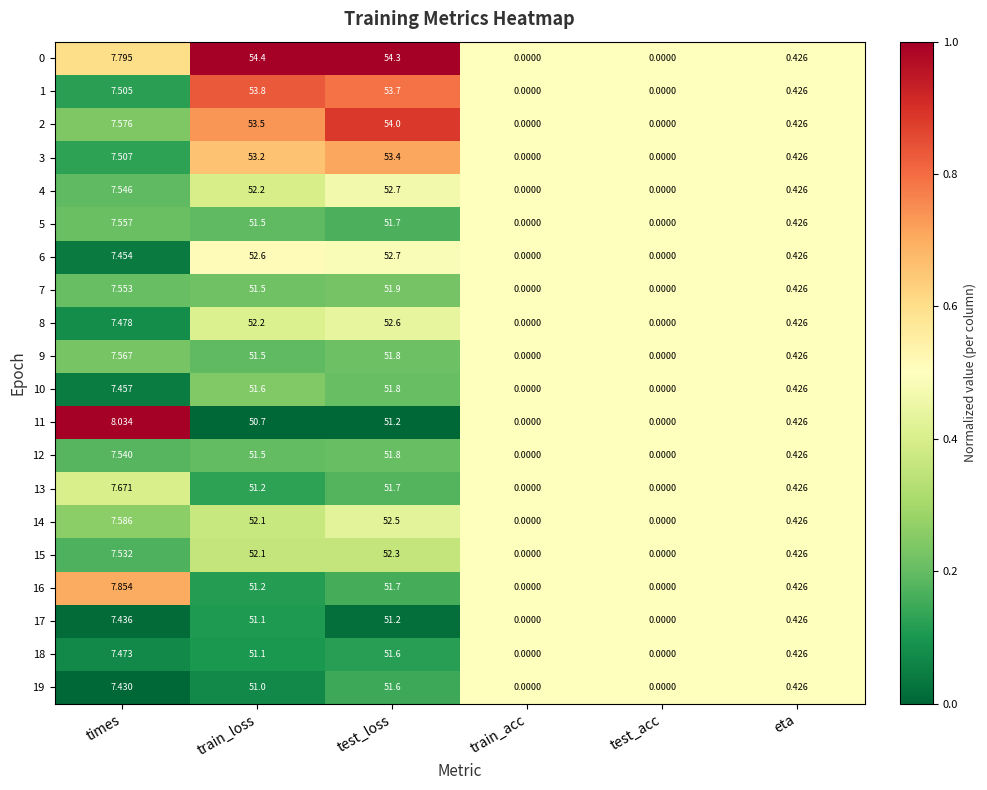

At which label is 6 closest to 26?

times